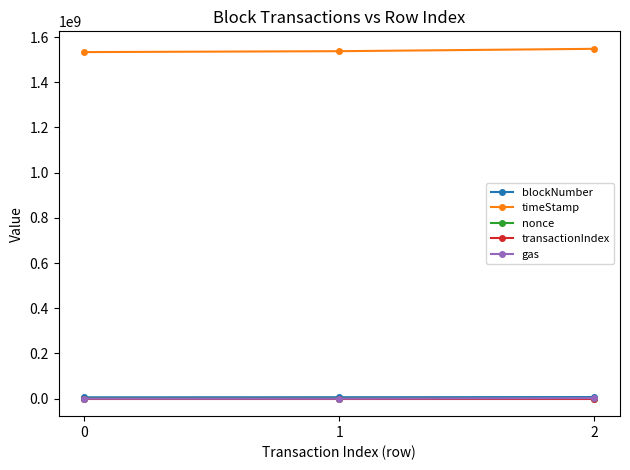

Which series has the largest total across all categories?

timeStamp